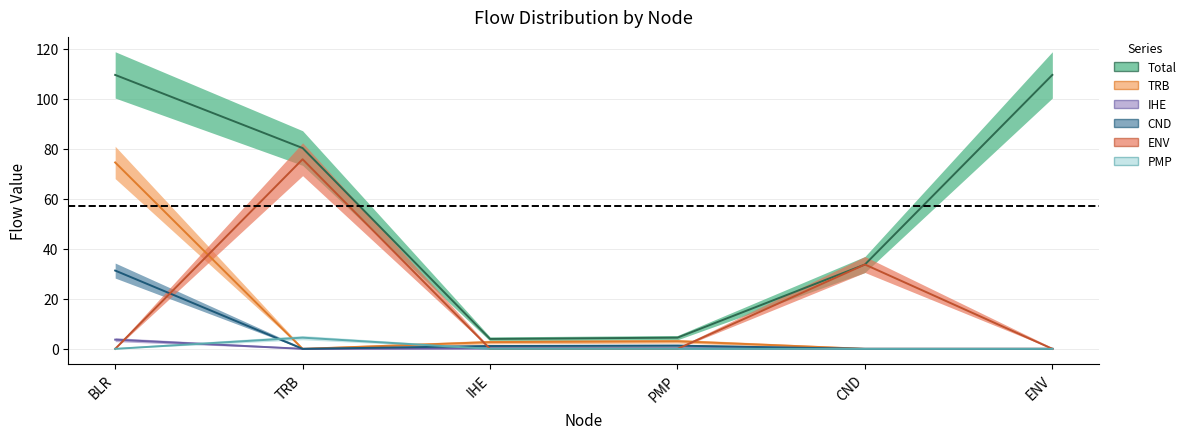

Reading left to right, what are all the values shown in this chart?

Total: 109.6	80.3	4.0	4.5	33.7	109.6
TRB: 74.6	0.0	2.7	3.1	0.0	0.0
IHE: 3.7	0.0	0.1	0.2	0.0	0.0
CND: 31.3	0.0	1.1	1.3	0.0	0.0
ENV: 0.0	75.9	0.0	0.0	33.7	0.0
PMP: 0.0	4.5	0.0	0.0	0.0	0.0